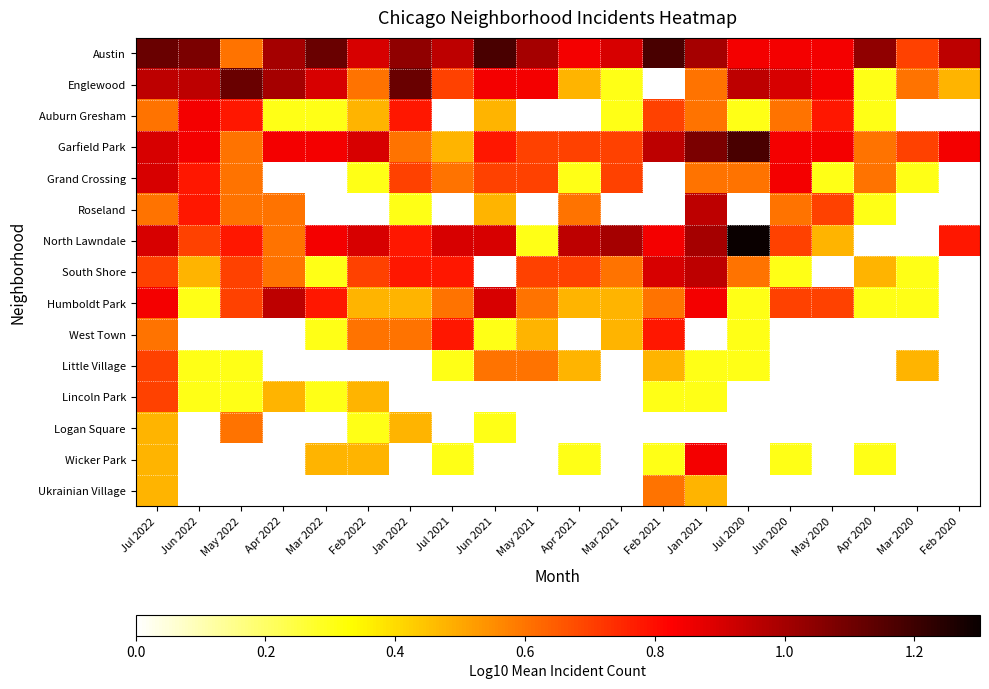

The Roseland series shows 0.6 at Jul 2022. True or false?

True